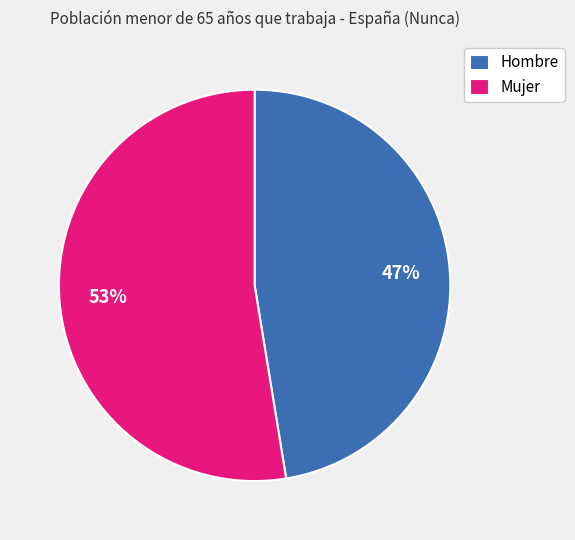

Which slice is the largest?

Mujer